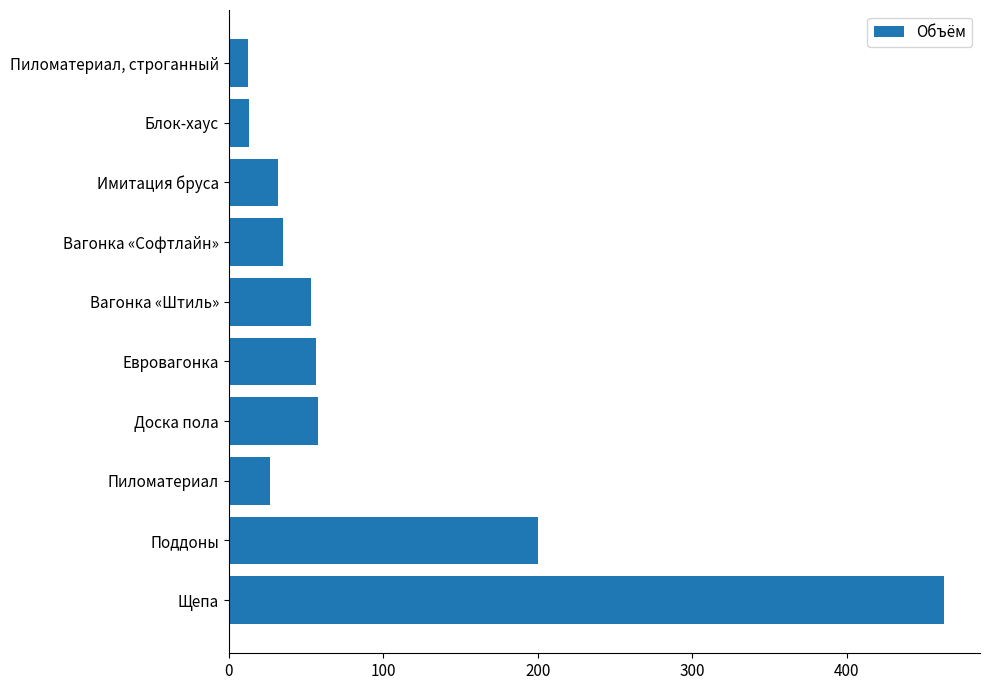

Rank the categories by value from highest to lowest.

Щепа, Поддоны, Доска пола, Евровагонка, Вагонка «Штиль», Вагонка «Софтлайн», Имитация бруса, Пиломатериал, Блок-хаус, Пиломатериал, строганный